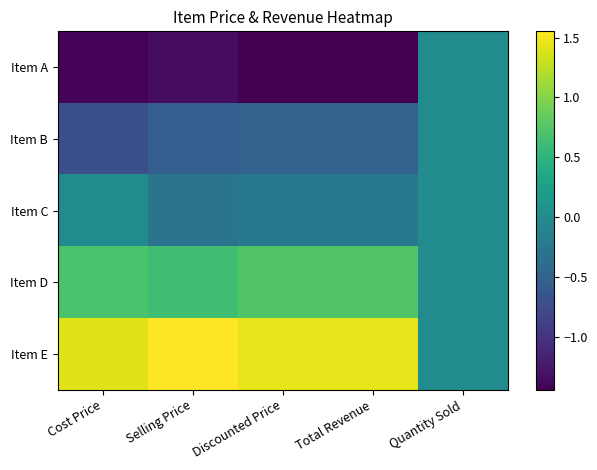

At Discounted Price, list the series in order from largest to smallest.

Item E, Item D, Item C, Item B, Item A